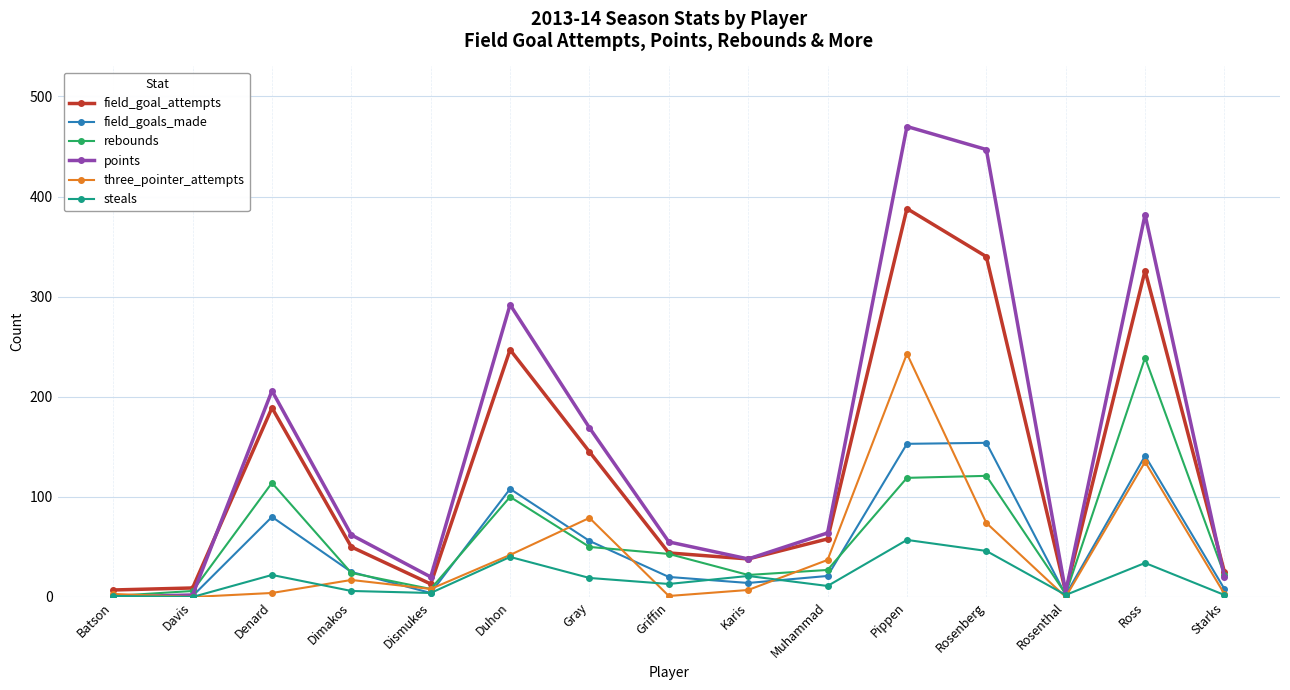

Which label corresponds to the largest value in the chart?

Pippen